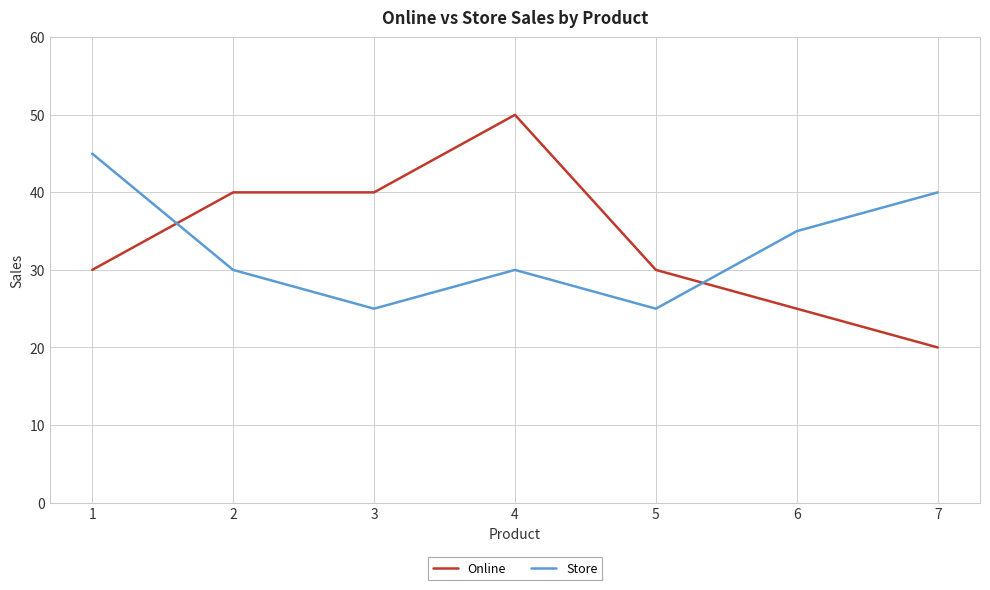

After their last crossing, which series has the higher values: Store or Online?

Store